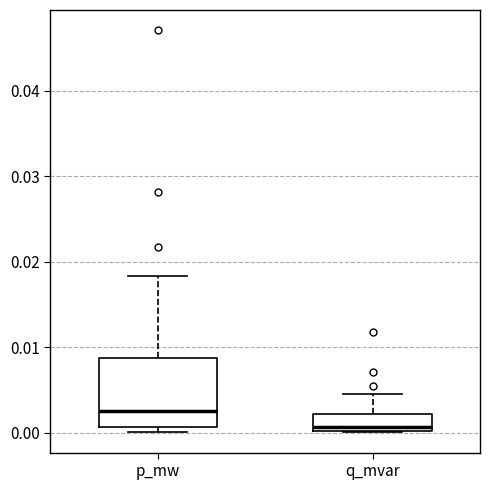

Reading left to right, read every box against the y-axis: the position of its median line, the range the box covers, and the ends of its whiskers. The values are not printed on the chart, so give them approximately, as read against the axis.

p_mw: median 0.003, box 0.001 to 0.009, whiskers 0.000 to 0.018
q_mvar: median 0.001, box 0.000 to 0.002, whiskers 0.000 to 0.005